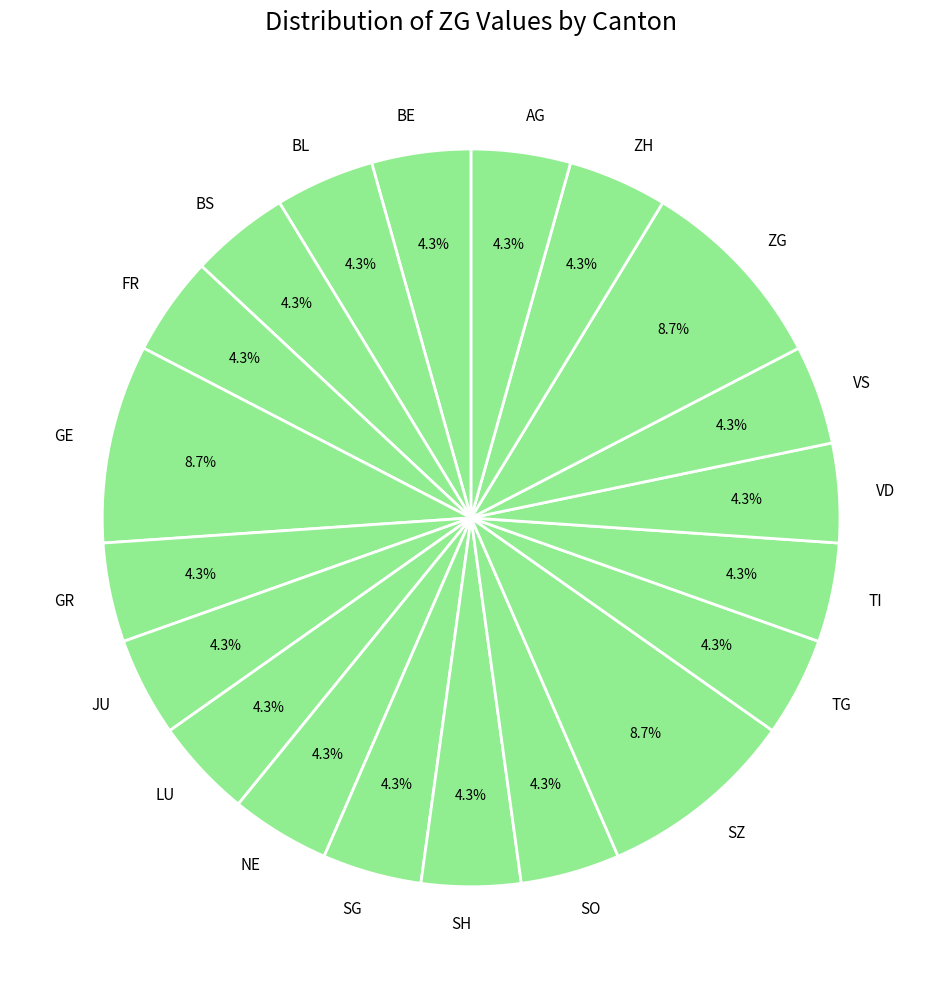

What is the ratio of the value at LU to the value at FR?

1.0